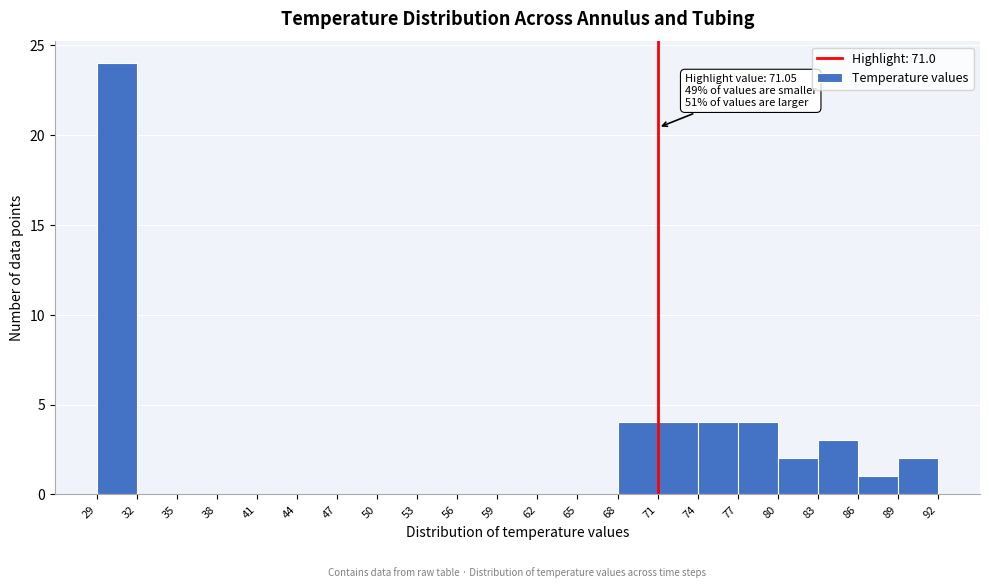

Over which range of the x-axis is the bar tallest?

29 to 32